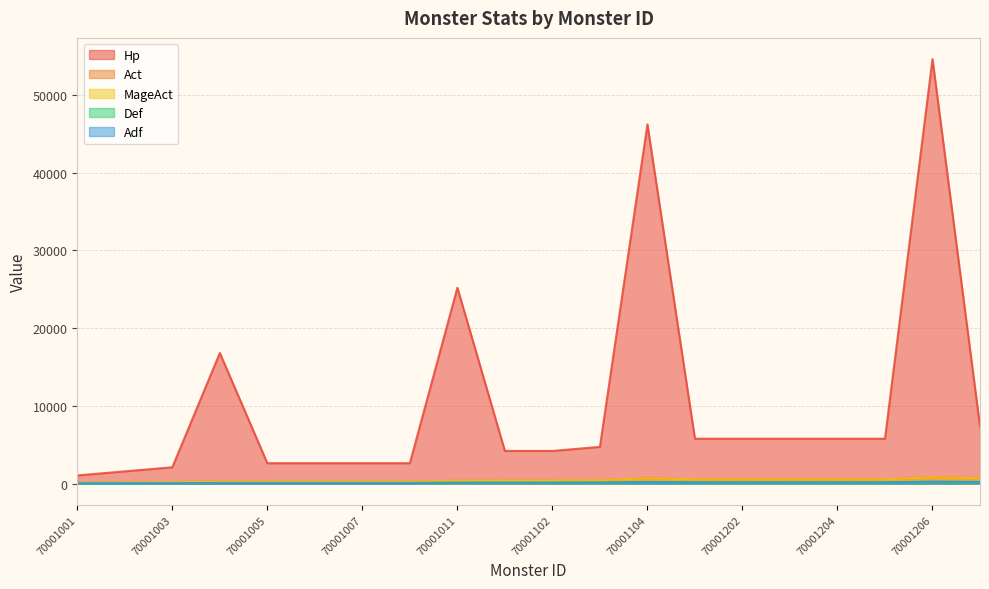

True or false: Act has more than 1 points higher than both neighbors.

True